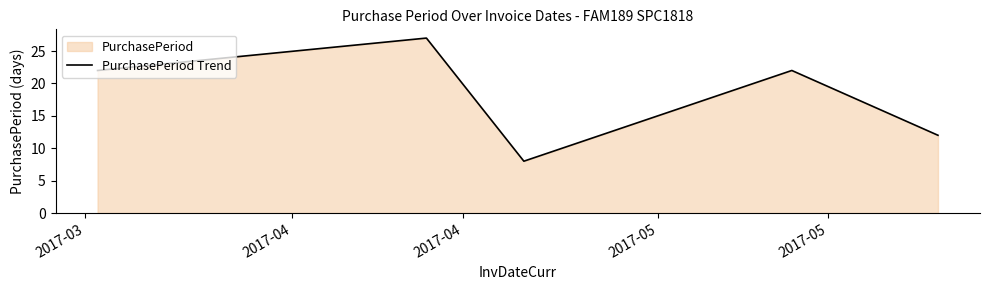

How many lines are shown in the chart?

1